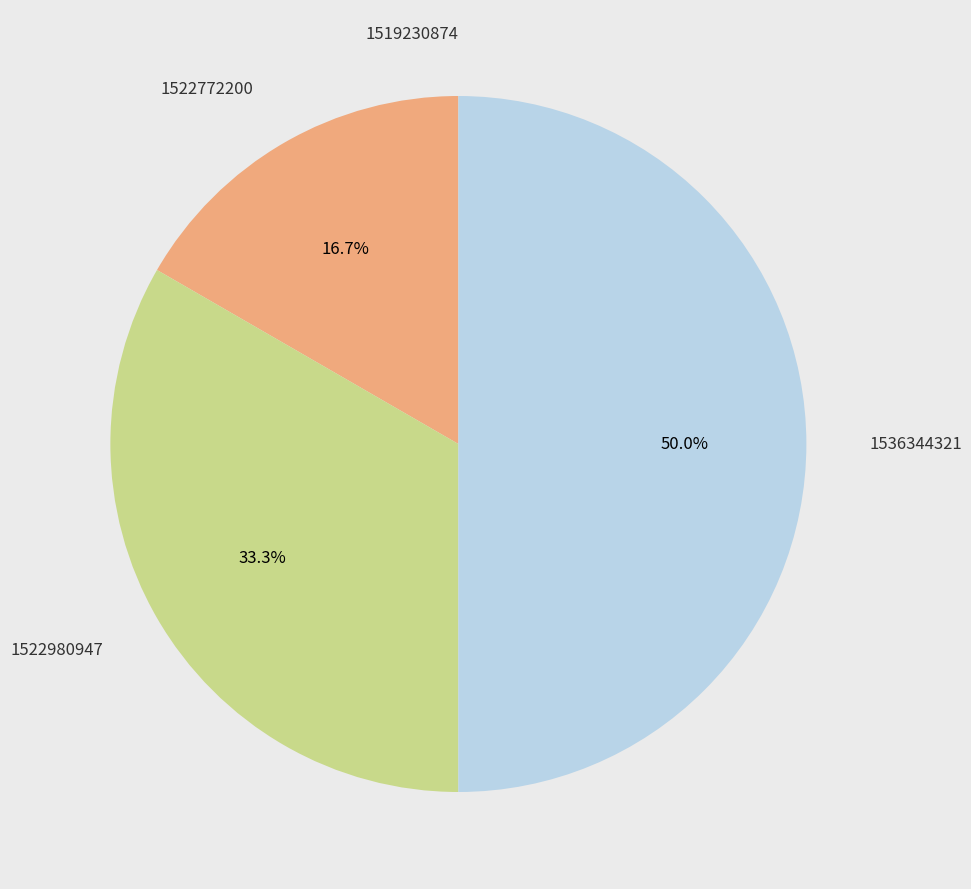

How much of the chart is everything except 1522980947?

66.7%